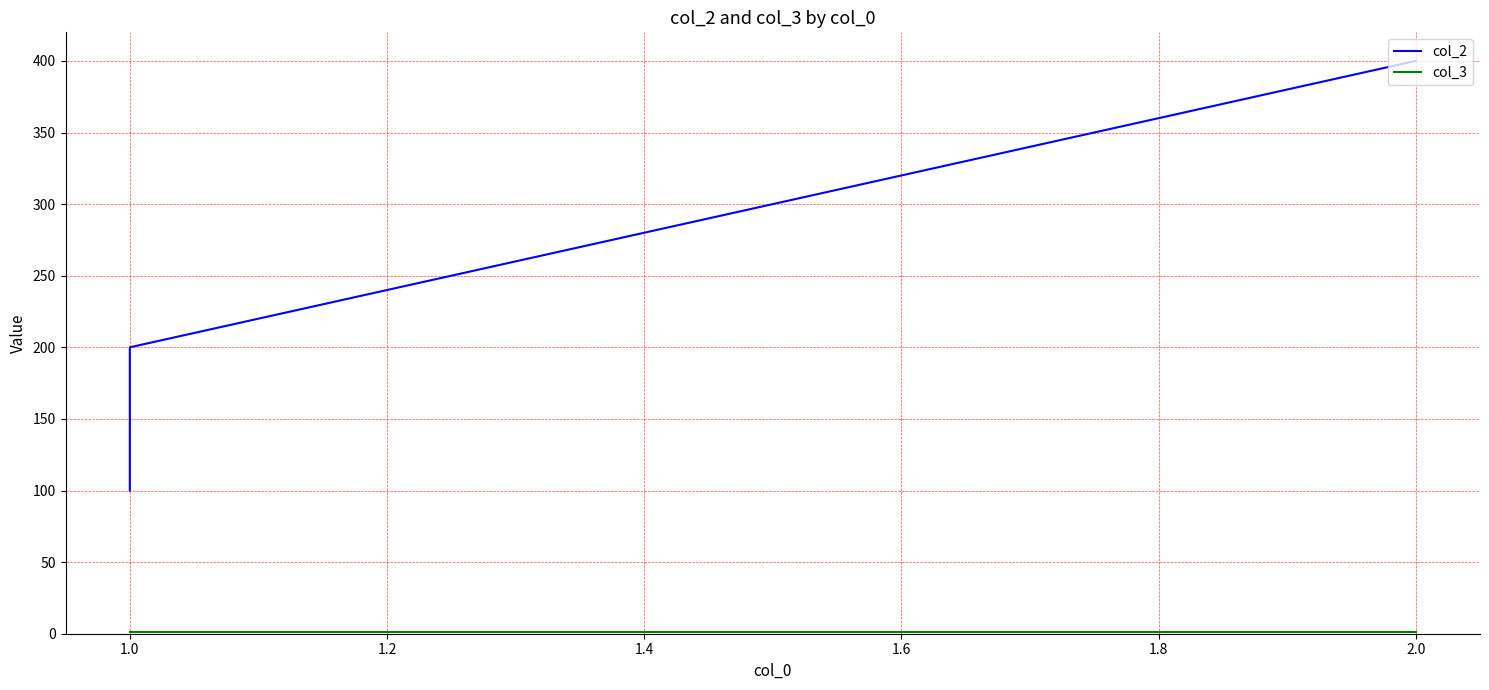

Rank the series at 1.0 from lowest to highest value.

col_3, col_2